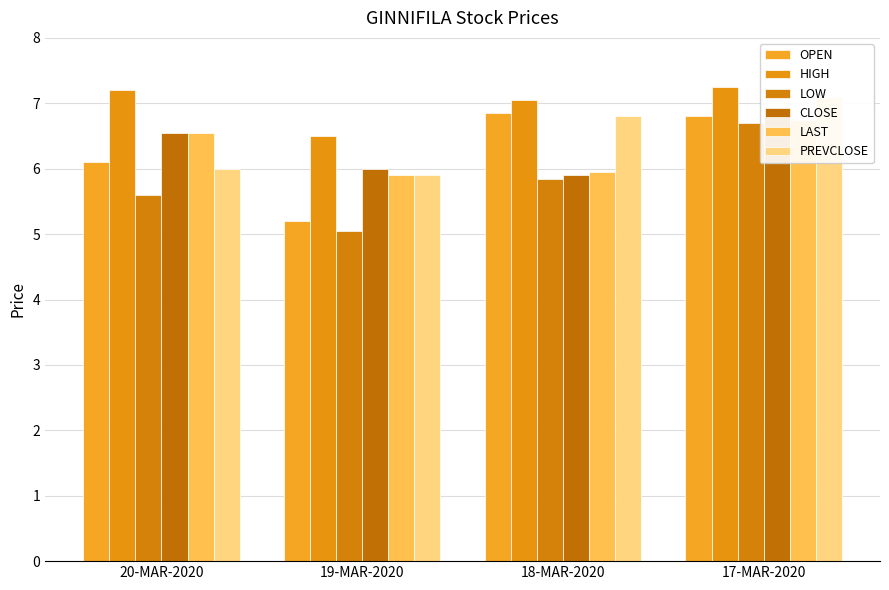

Is the value of LOW at 17-MAR-2020 greater than the value of HIGH at 18-MAR-2020?

No